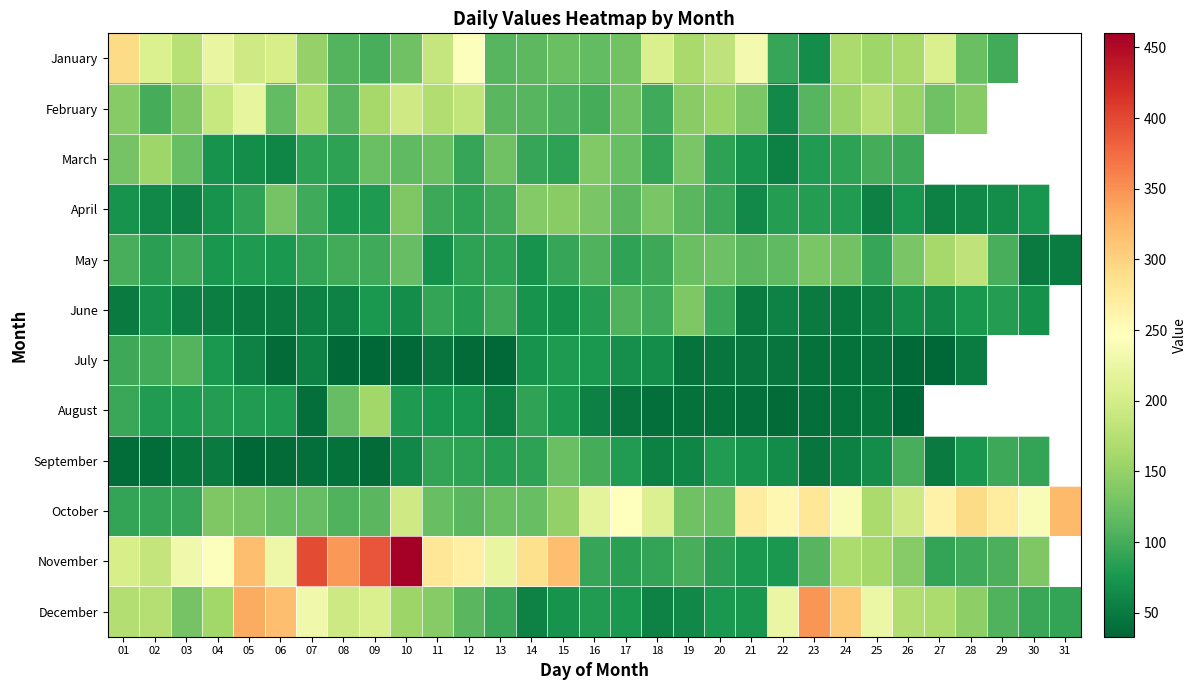

Which category has the highest value in the September series?

15